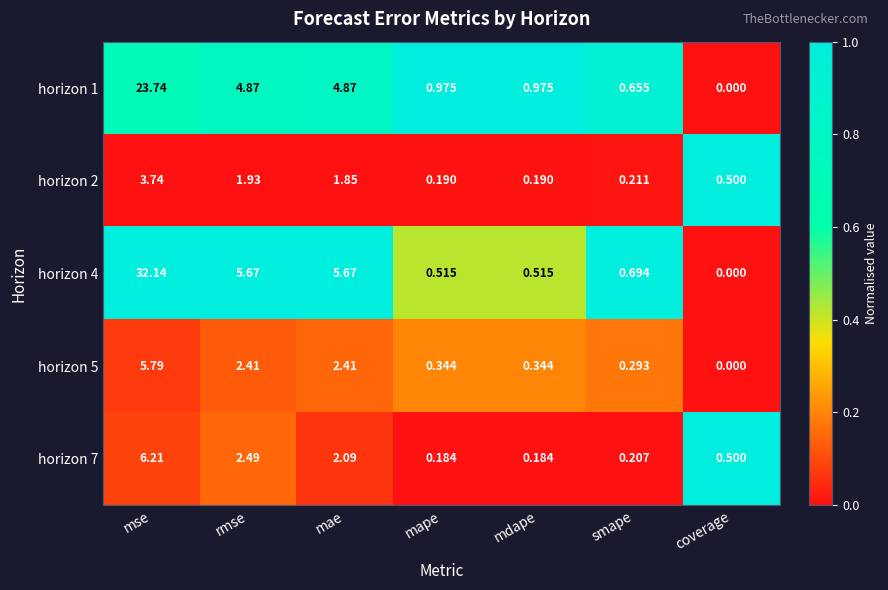

At which category is the sum across all series the highest?

mse